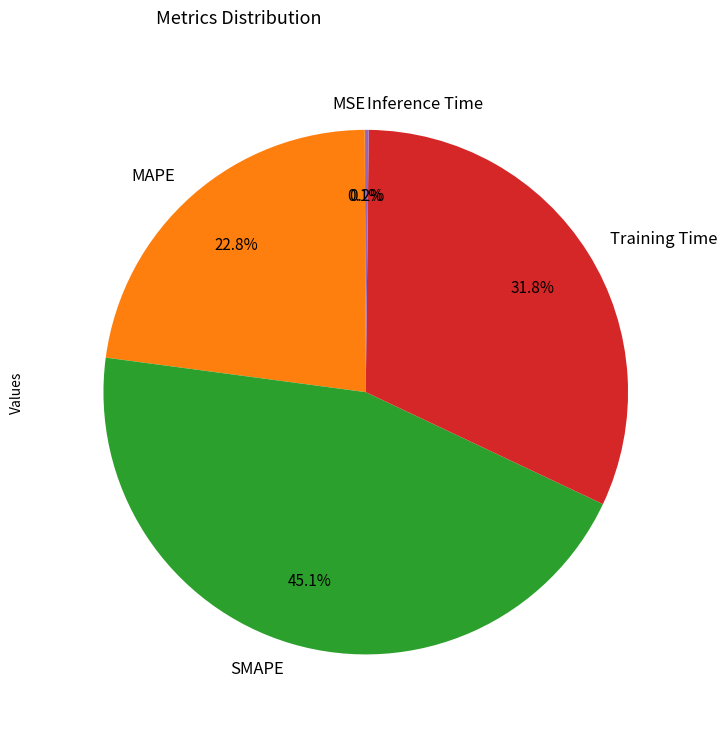

Which category has the biggest portion of the pie?

SMAPE